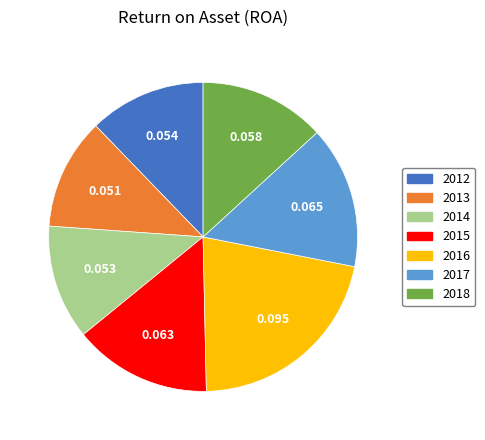

Is there any slice that represents more than half of the pie?

No